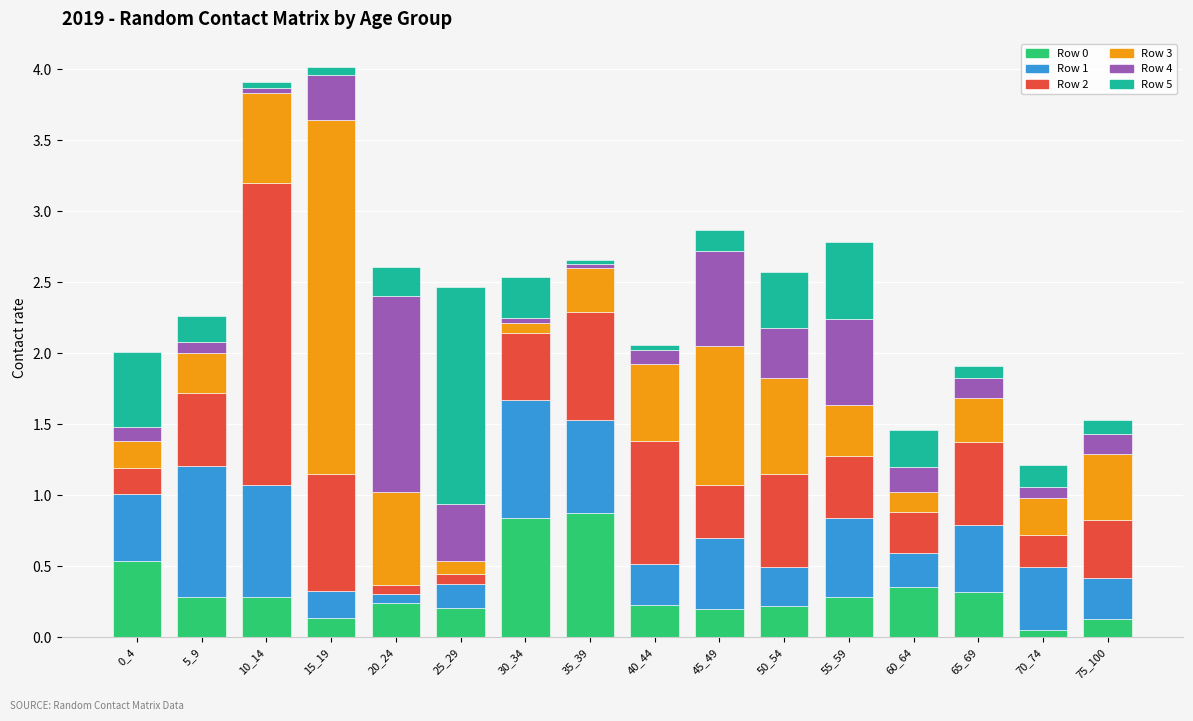

How many data points does each series have?

16